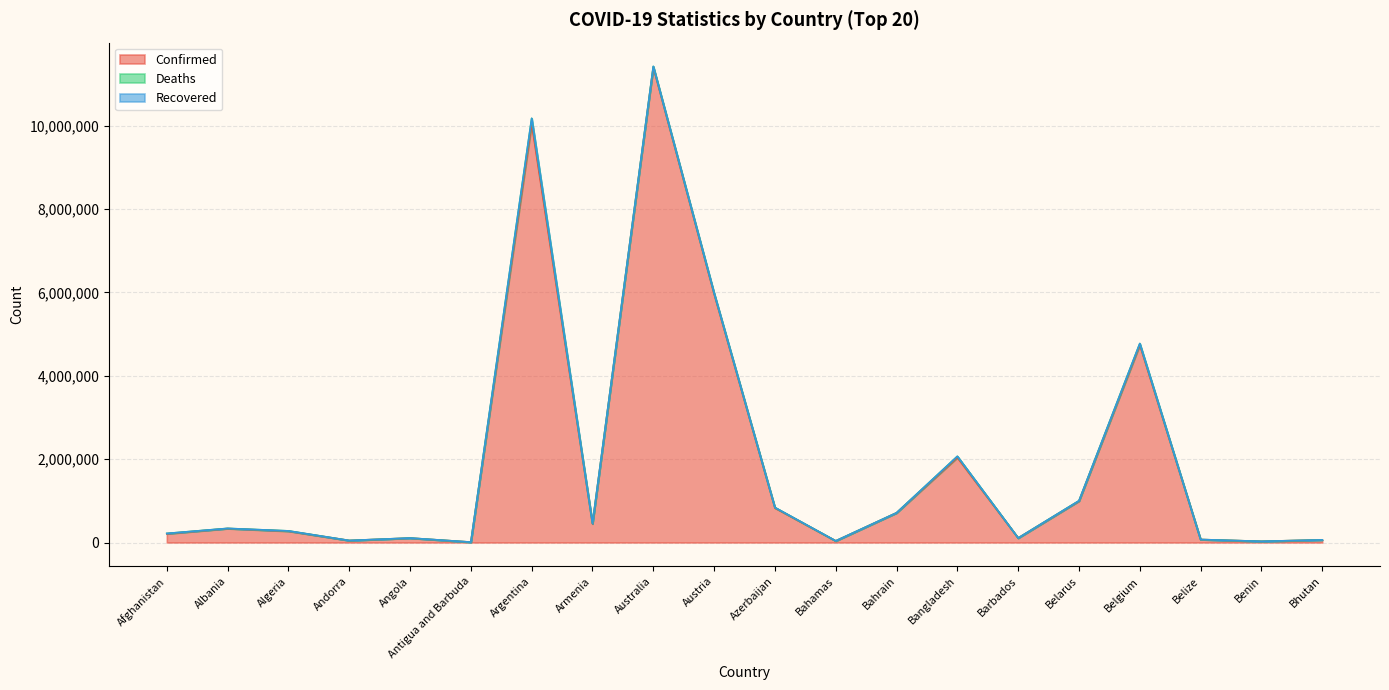

What is the sum of all Deaths values?

285718